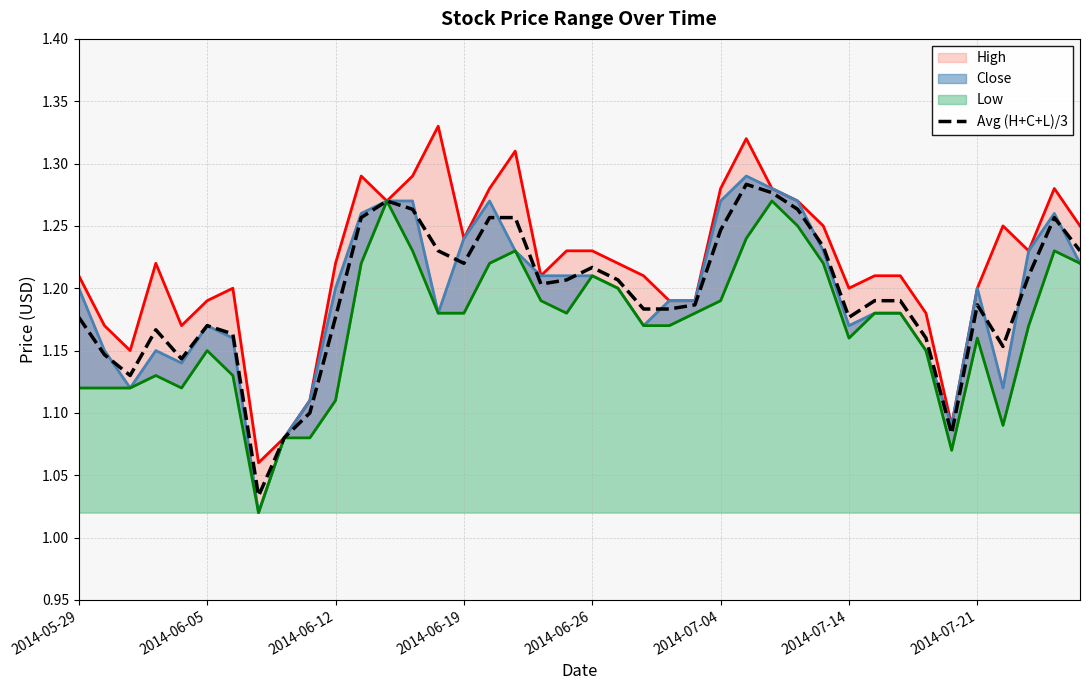

How many interior local valleys (lower than both neighbors) does the data have?

8